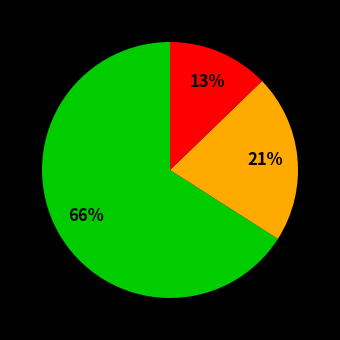

Is there a majority slice in this chart?

Yes